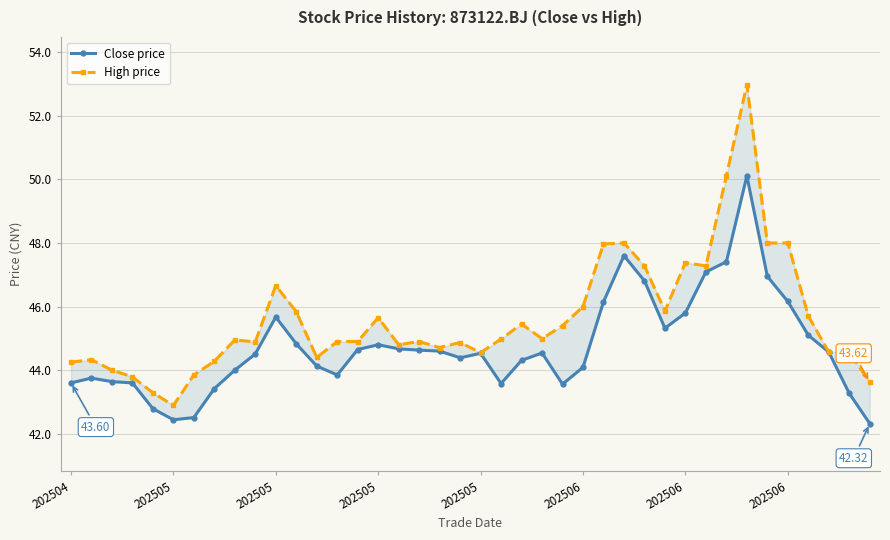

True or false: Close price has a value of 22.0 at 22.

False